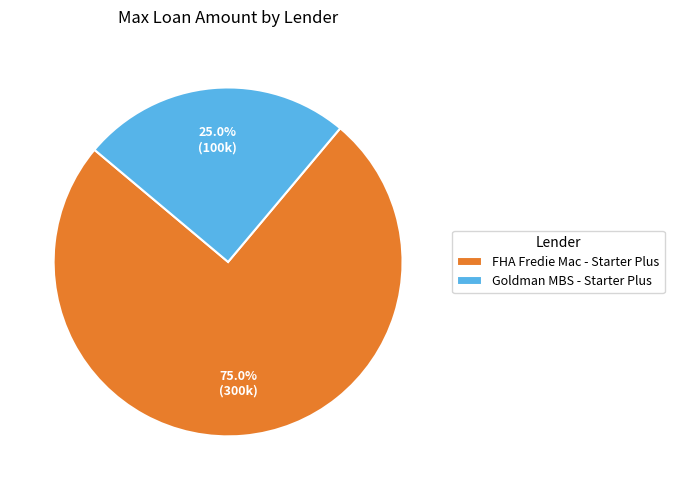

Does Goldman MBS - Starter Plus account for over 50% of the chart?

No